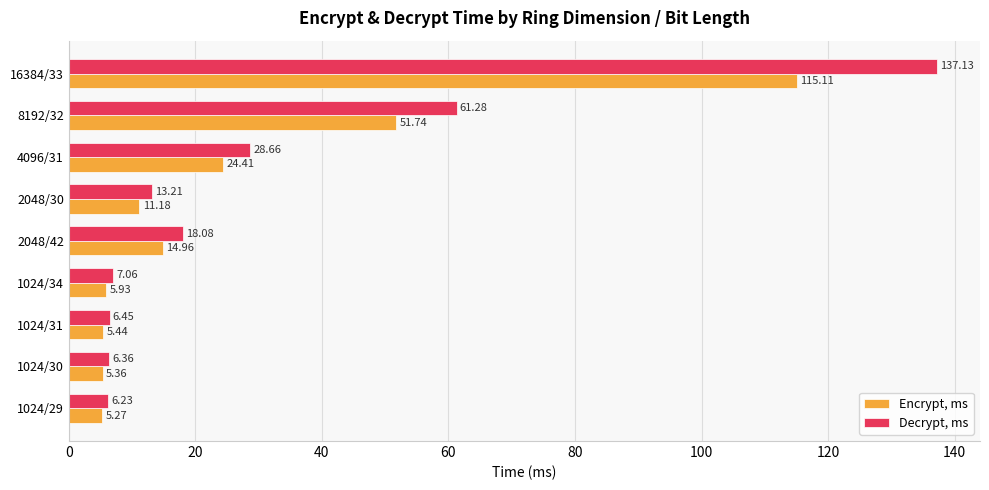

Between 1024/34 and 8192/32, which series saw the biggest shift?

Decrypt, ms